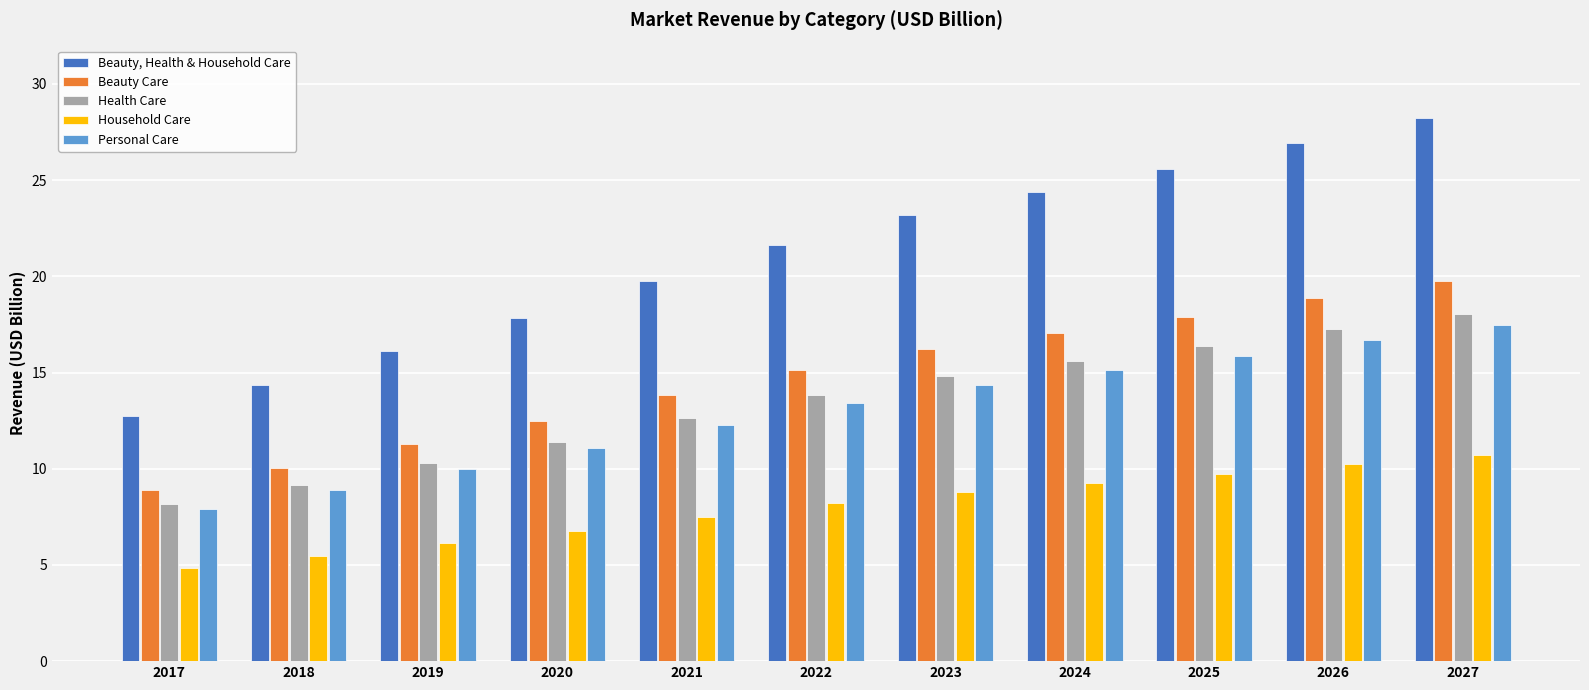

What is the total value across all series at 2018?

47.9